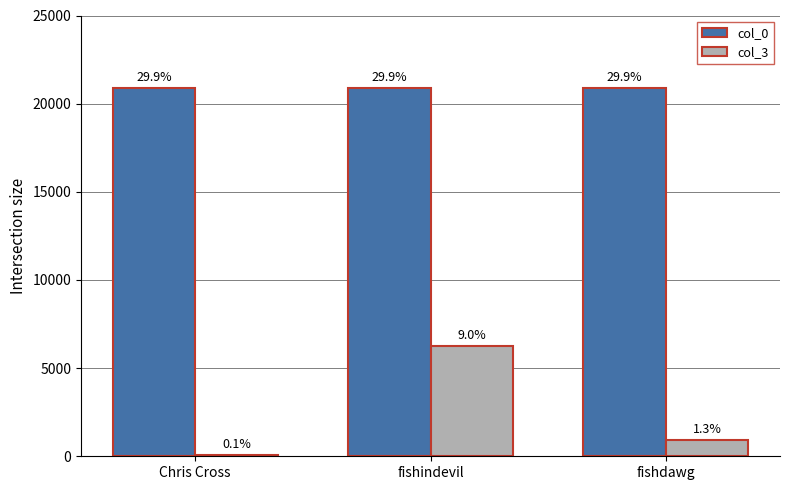

At which label is col_0 closest to 20872?

fishindevil